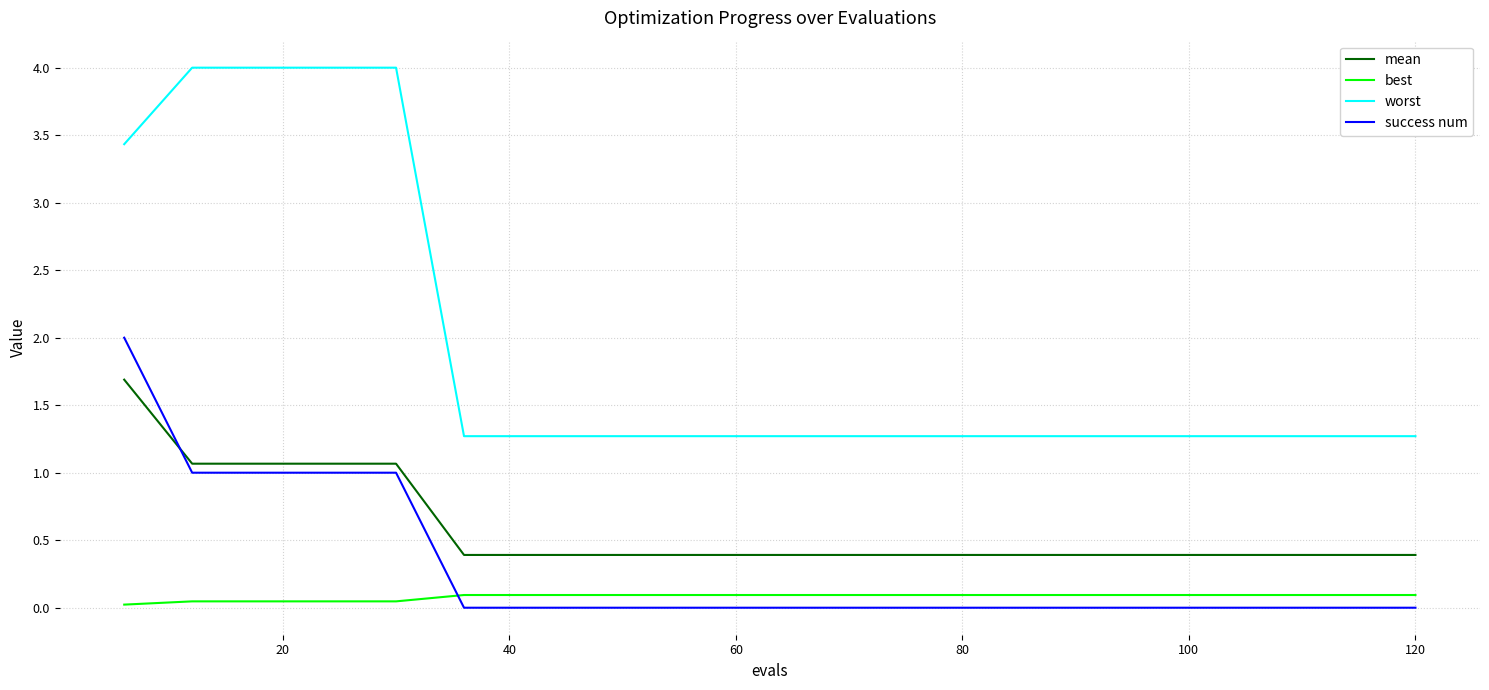

What is the greatest value displayed?

4.0